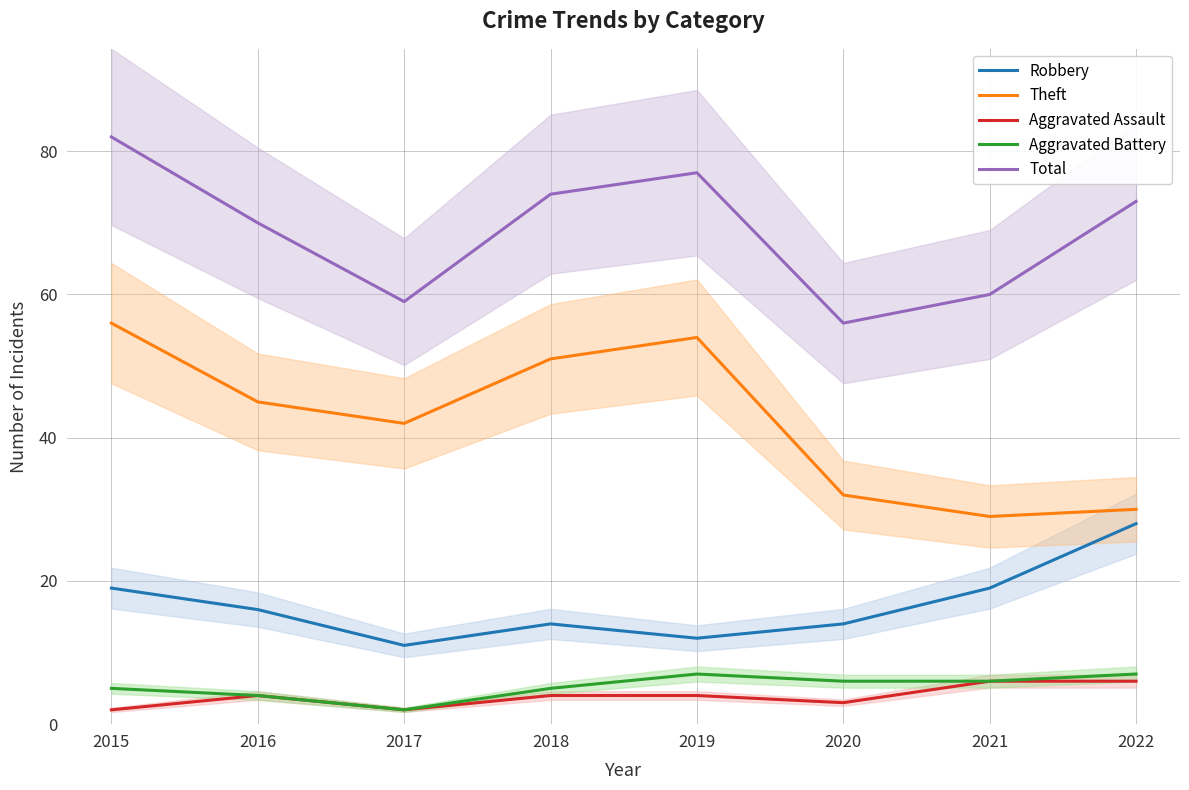

What is the difference between the highest and lowest values at 2020?

53